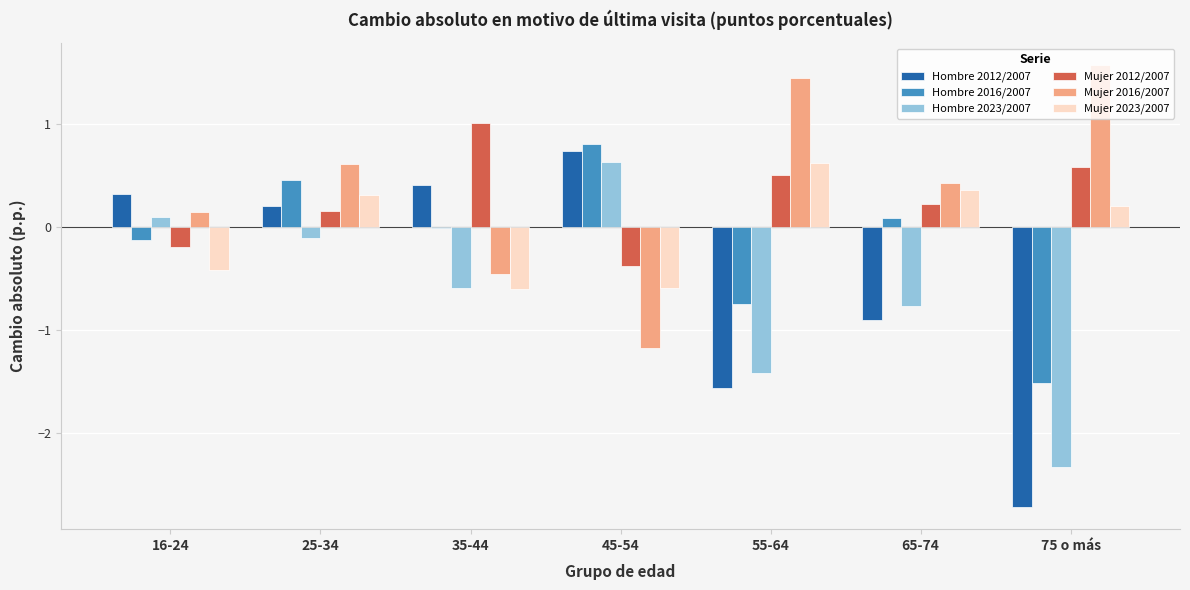

True or false: Mujer 2012/2007 has a value of 0.5 at 55-64.

True